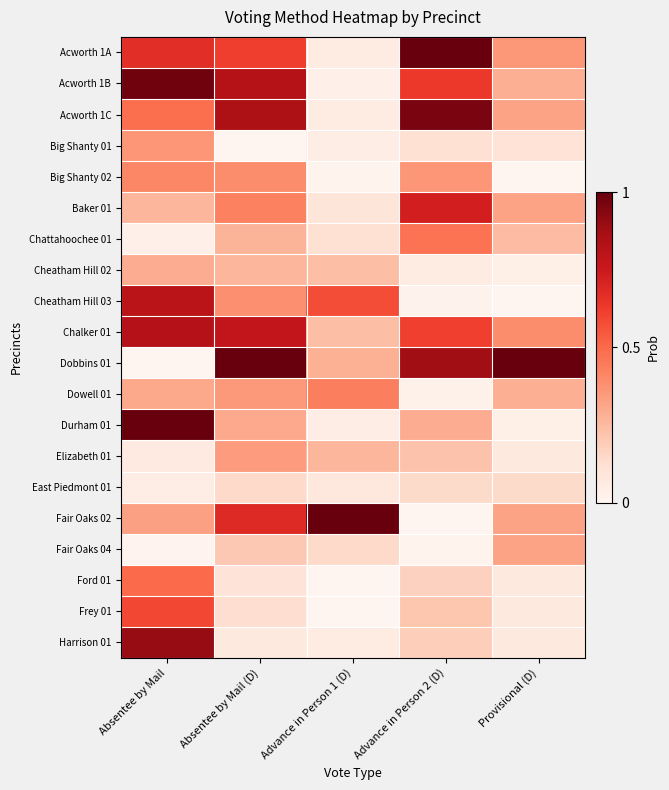

At Provisional (D), list the series in order from largest to smallest.

Dobbins 01, Chalker 01, Acworth 1A, Acworth 1C, Baker 01, Fair Oaks 02, Fair Oaks 04, Acworth 1B, Dowell 01, Chattahoochee 01, East Piedmont 01, Big Shanty 01, Elizabeth 01, Ford 01, Frey 01, Harrison 01, Cheatham Hill 02, Durham 01, Big Shanty 02, Cheatham Hill 03